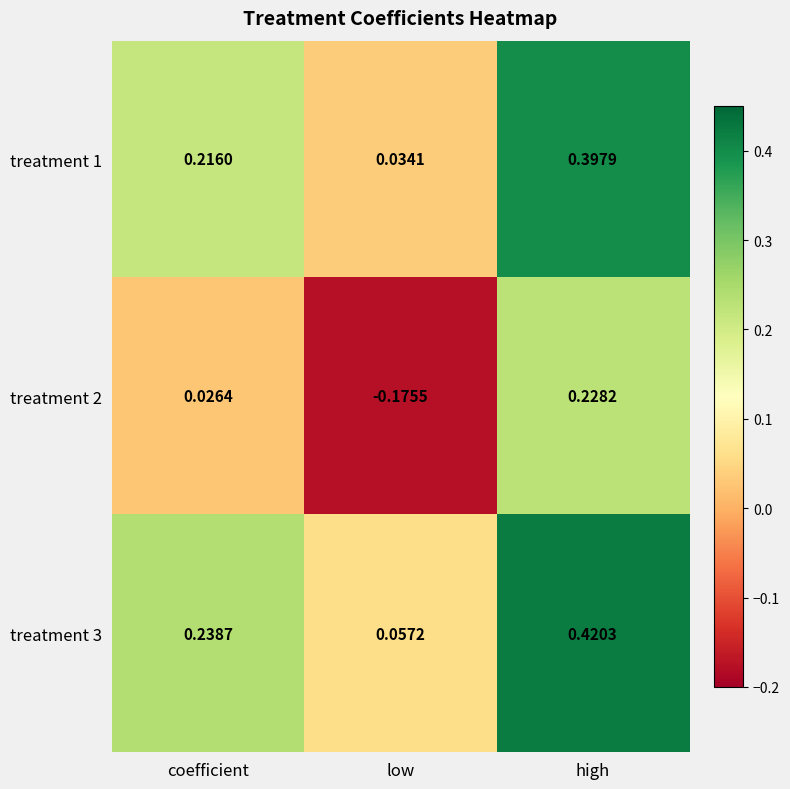

Is the value of treatment 2 at low greater than the value of treatment 1 at low?

No